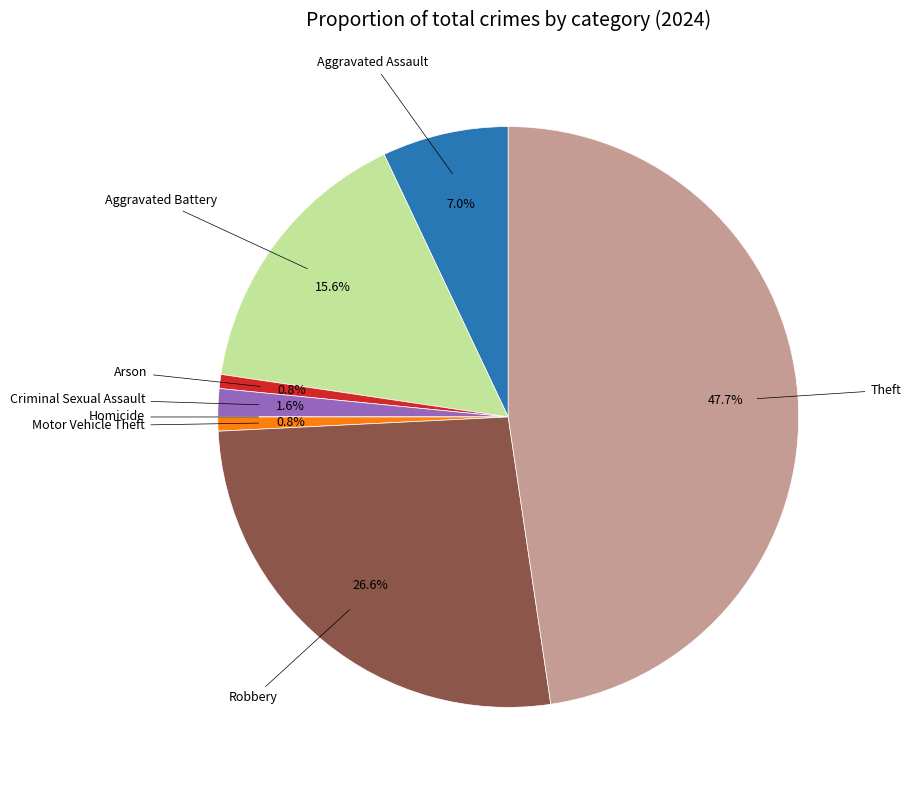

Is there a majority slice in this chart?

No